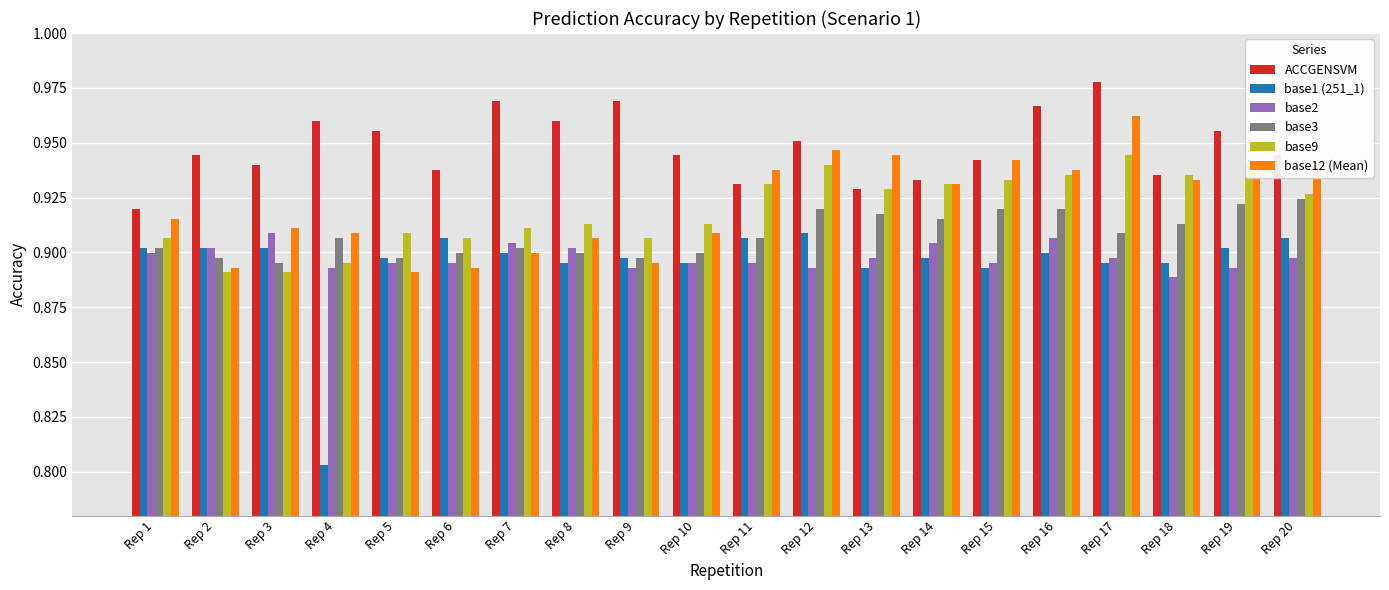

Which series has the widest spread of values?

base1 (251_1)